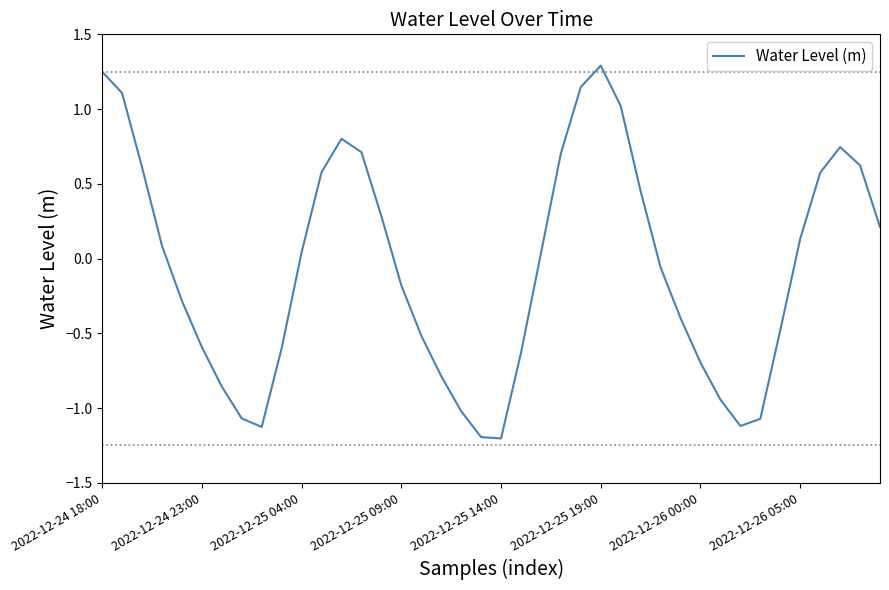

What is the minimum value shown in the chart?

-1.2